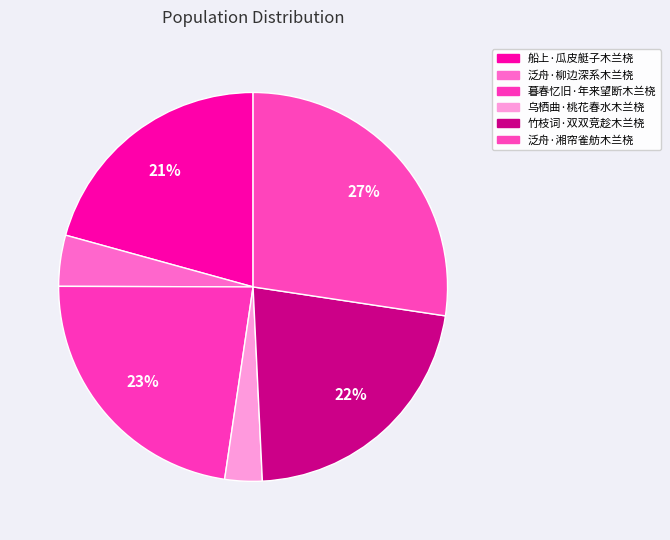

Is 竹枝词·双双竞趁木兰桡 the majority of the pie?

No